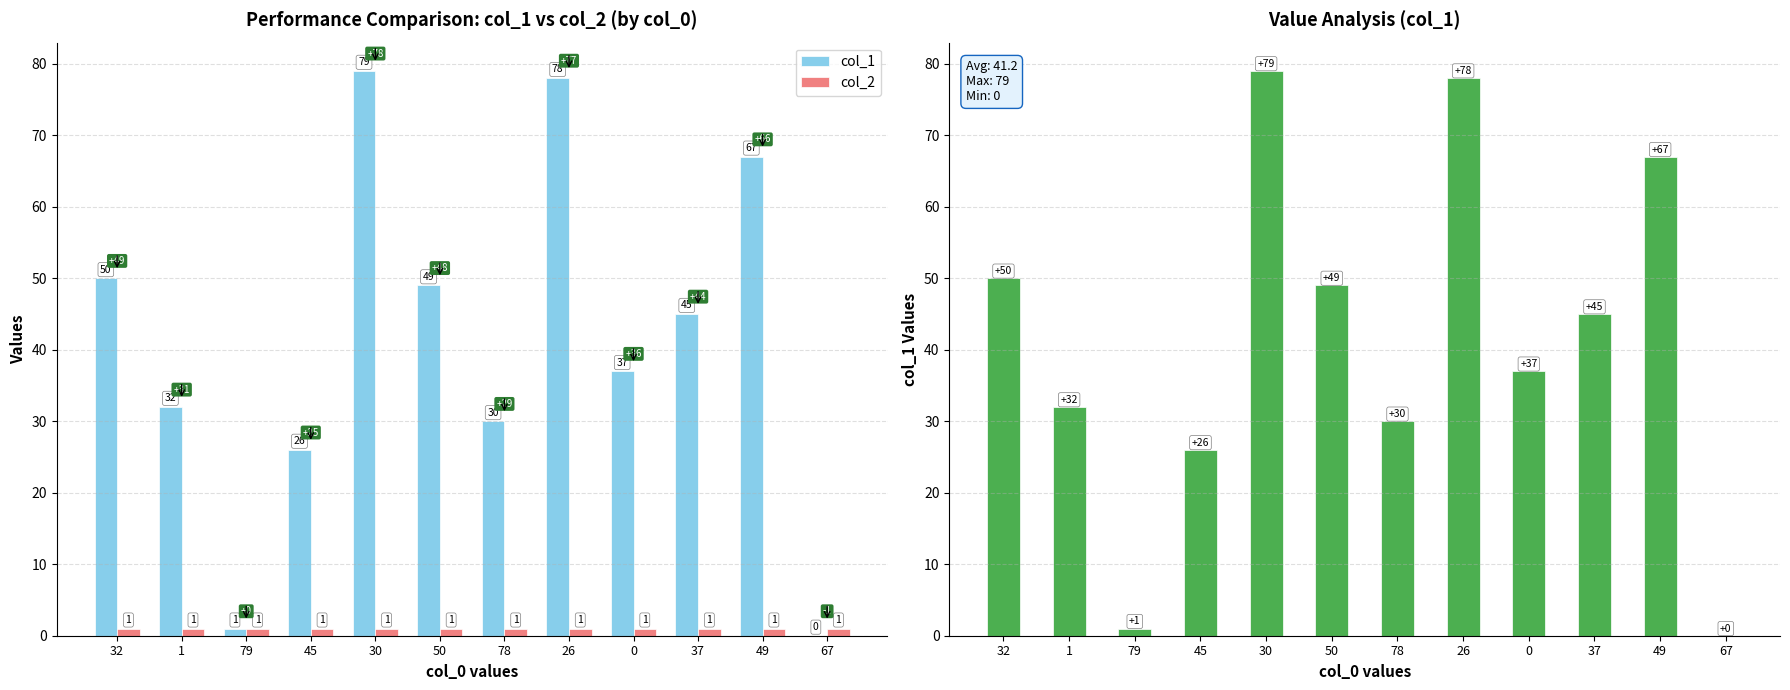

What is the sum of the col_2 values at 49 and 1?

2